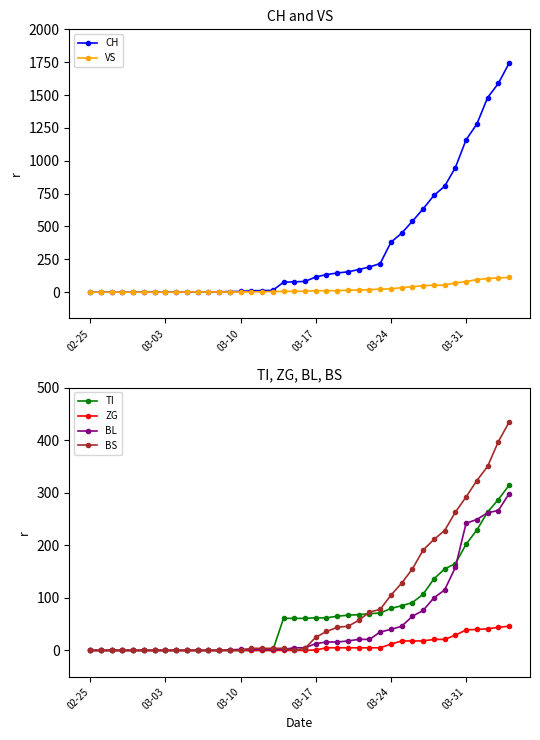

Reading left to right, what are all the values shown in this chart?

CH: 0	0	0	0	0	0	0	0	0	2	3	3	3	5	6	11	12	14	76	79	82	116	134	146	155	172	192	218	380	449	540	634	736	806	948	1160	1279	1480	1588	1742
VS: 0	0	0	0	0	0	0	0	0	2	2	2	2	2	2	3	3	5	6	6	8	11	11	12	15	17	19	24	25	35	41	50	53	54	71	81	96	104	109	112
TI: 0	0	0	0	0	0	0	0	0	0	0	0	0	0	0	0	0	0	61	61	61	62	62	65	67	68	70	71	80	85	91	107	136	155	165	202	229	263	287	314
ZG: 0	0	0	0	0	0	0	0	0	0	0	0	0	0	0	0	0	0	0	0	0	1	5	5	5	5	5	5	12	18	18	18	21	21	29	39	40	41	44	46
BL: 0	0	0	0	0	0	0	0	0	0	0	0	0	1	2	2	2	2	2	5	5	13	16	16	18	21	21	35	40	46	65	76	100	115	158	242	249	262	266	298
BS: 0	0	0	0	0	0	0	0	0	0	0	0	0	0	0	4	4	4	4	0	4	25	36	44	46	57	73	78	105	128	155	191	211	228	263	292	323	350	397	434